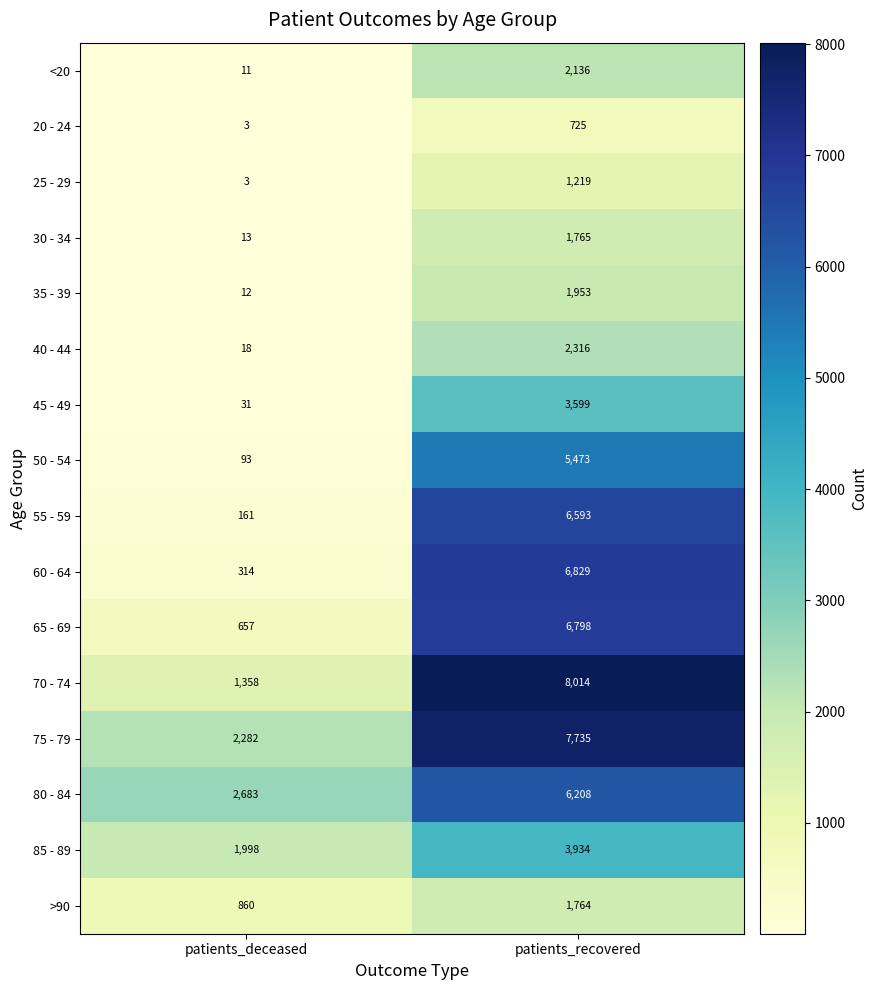

What is the total value across all series at patients_recovered?

67061